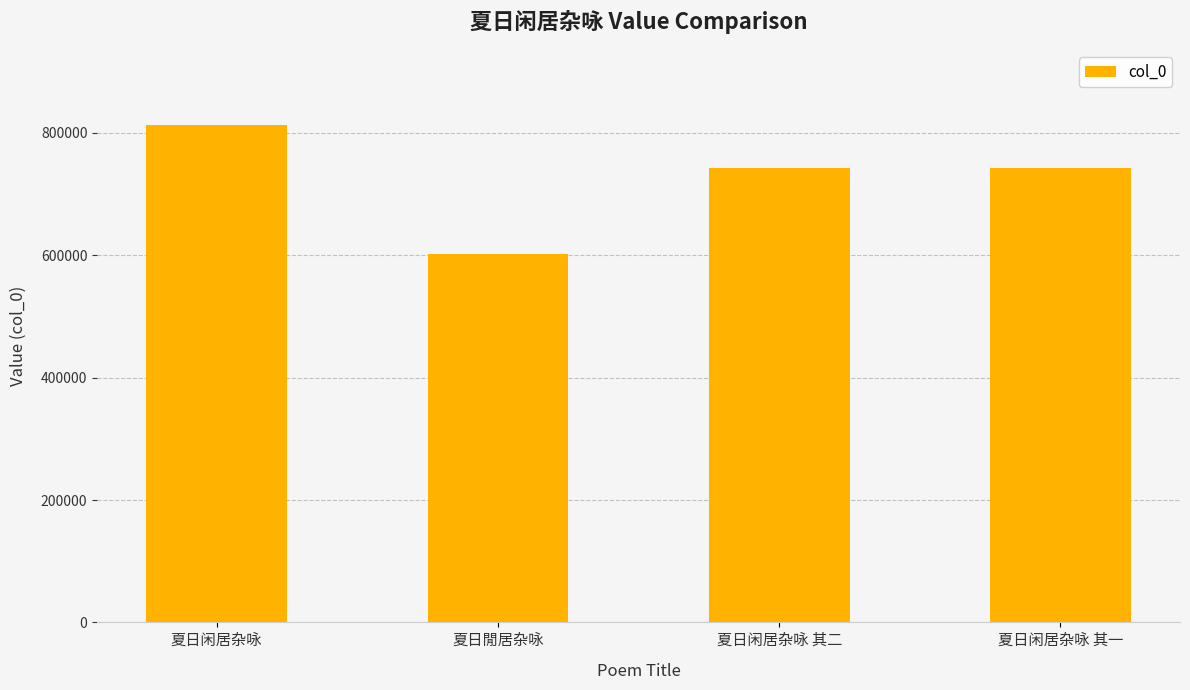

What position from the left is 夏日闲居杂咏 其一?

4